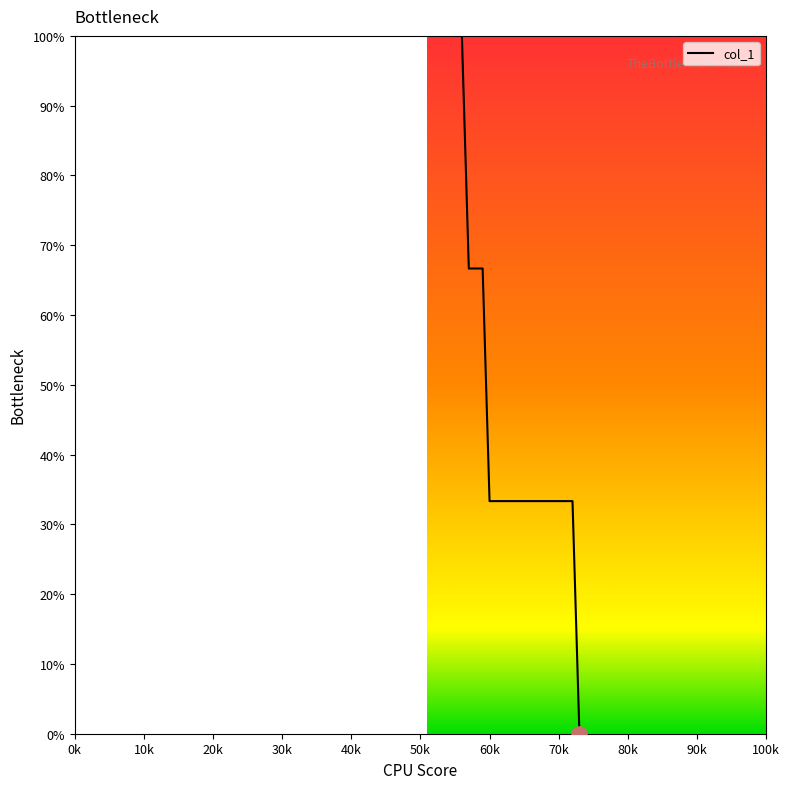

What is the greatest value displayed?

100.0